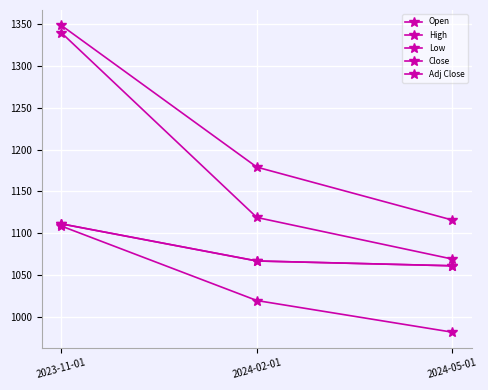

What position from the right is 2024-02-01?

2